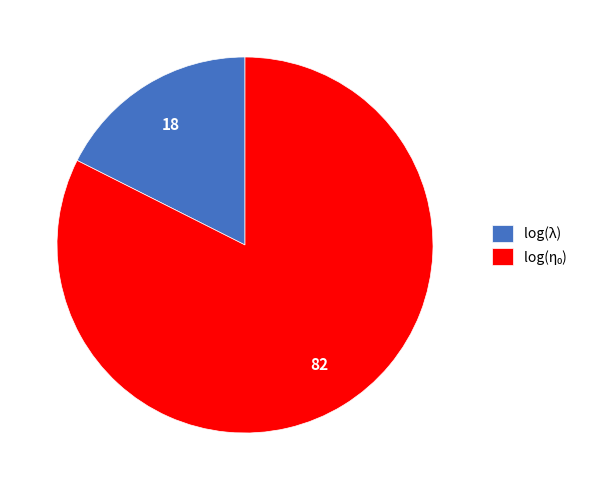

Which slice is the smallest?

log(λ)